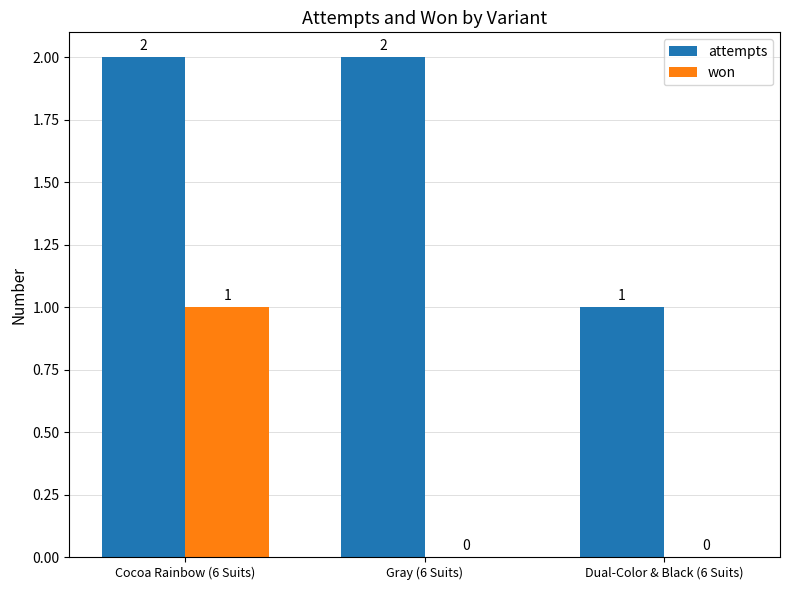

Which series has the largest total across all categories?

attempts